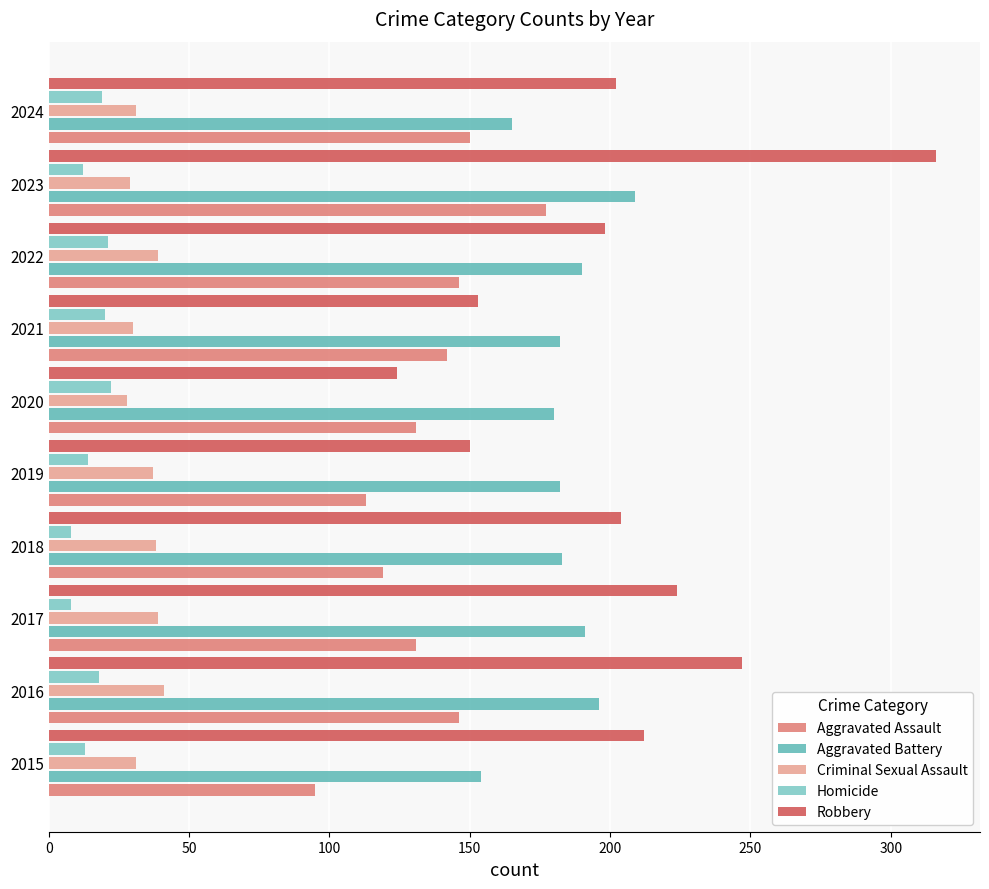

Which series has the largest range (max minus min)?

Robbery